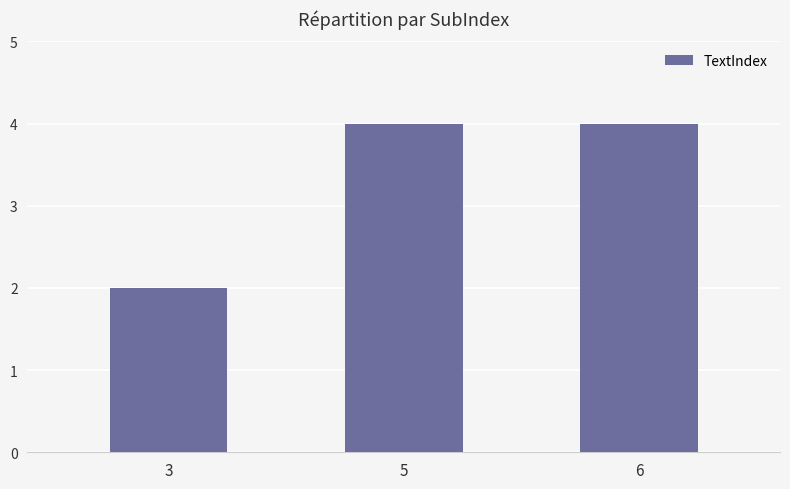

What is the value of the 3rd bar from the left?

4